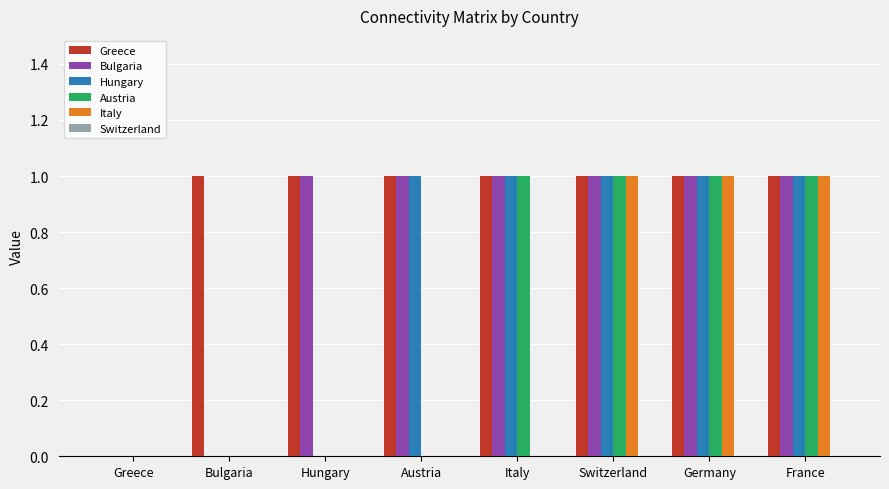

What is the maximum value shown in the chart?

1